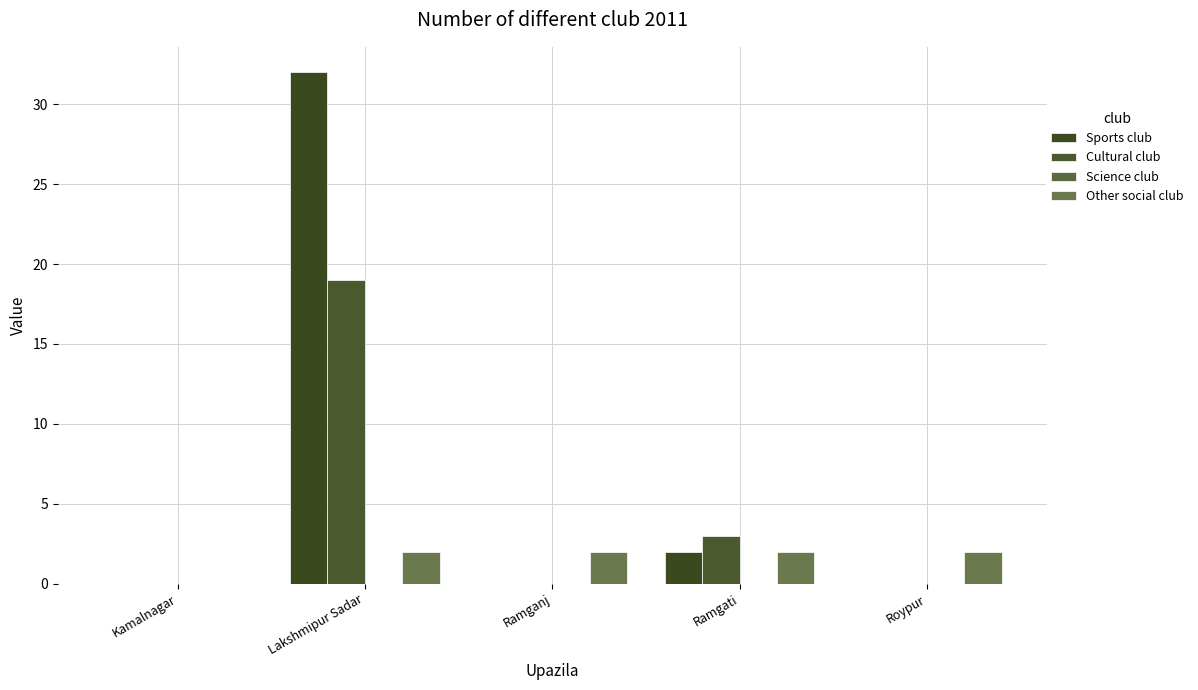

Does the chart contain stacked bars?

No